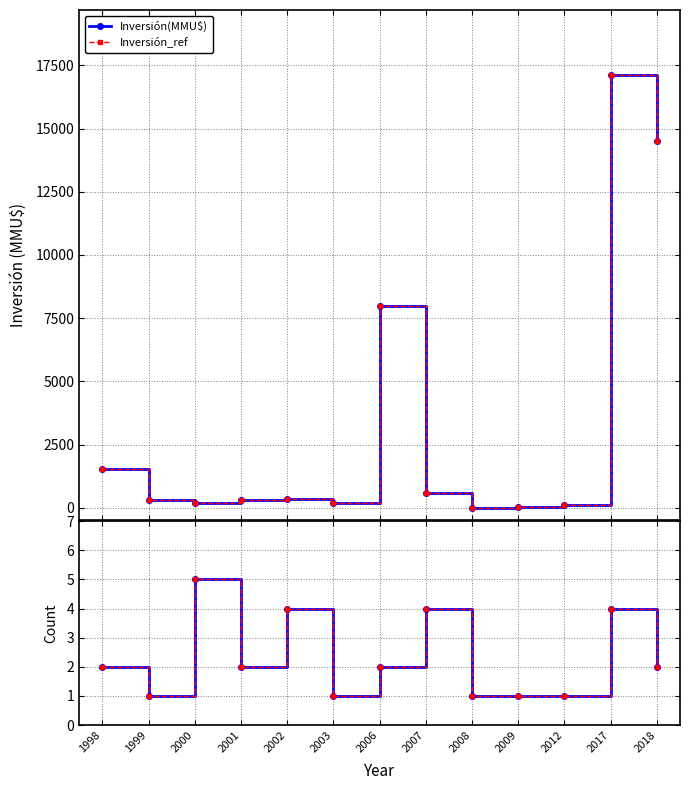

What is the sum of the Inversión(MMU$) values at 2001 and 2018?

14836